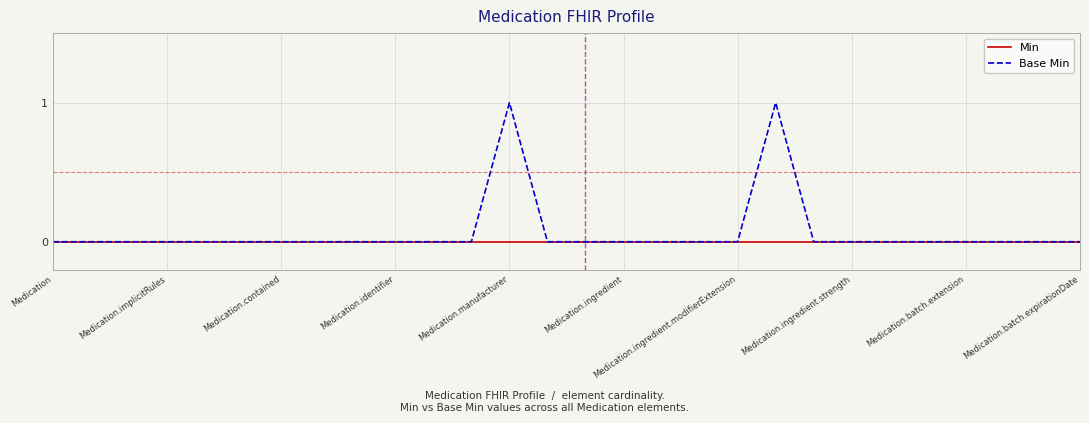

Which series has the largest total across all categories?

Base Min